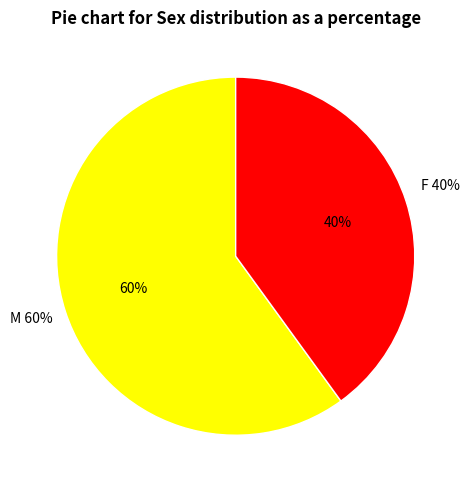

The F slice represents 29% of the pie. True or false?

False